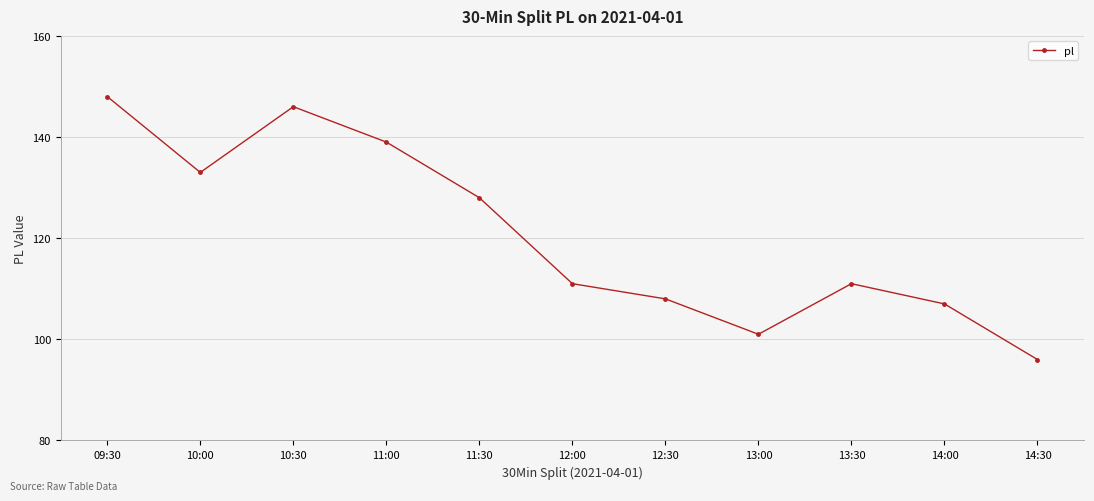

What position from the left is 11:30?

5